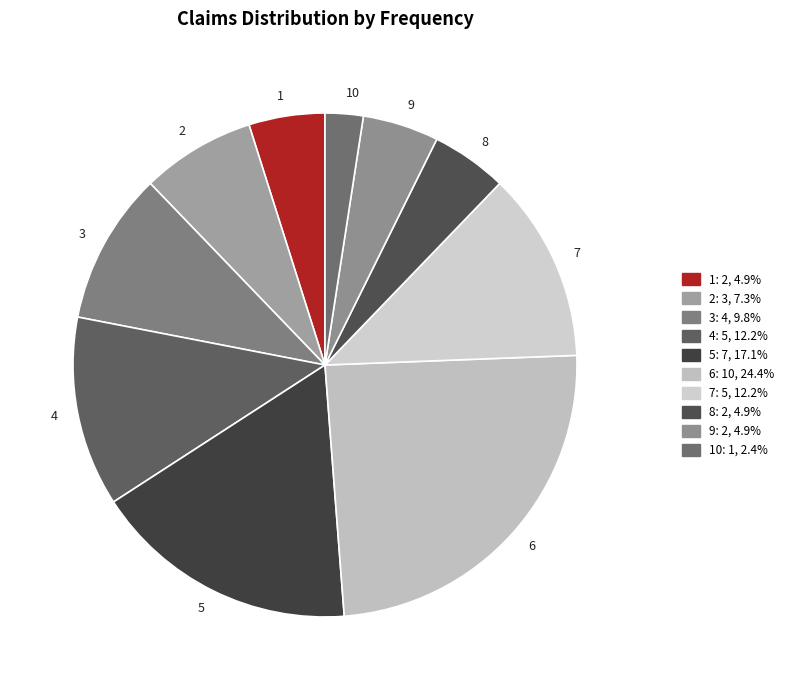

Does 4 account for over 50% of the chart?

No